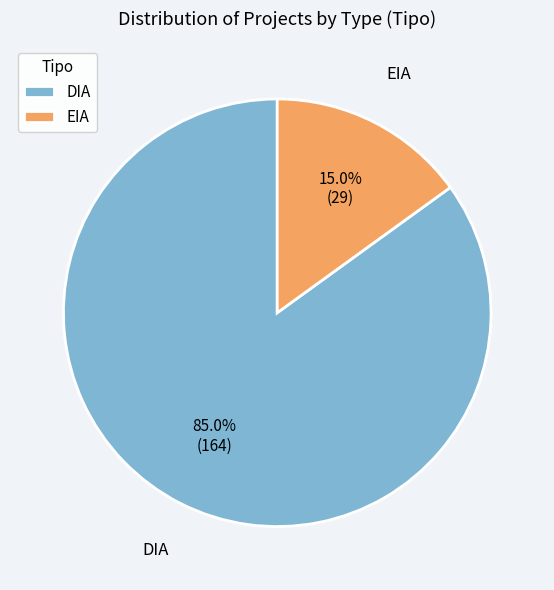

Does EIA represent more than half of the total?

No